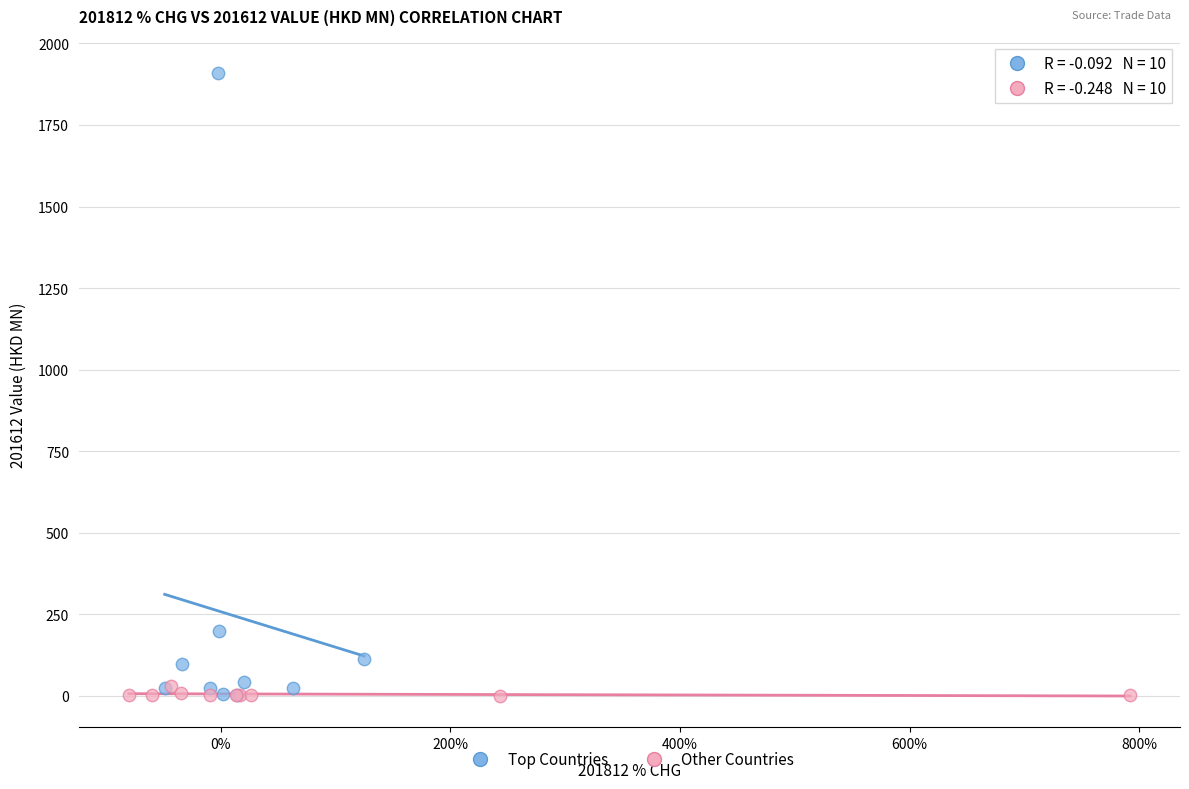

Which series reaches the maximum Y coordinate?

Top Countries